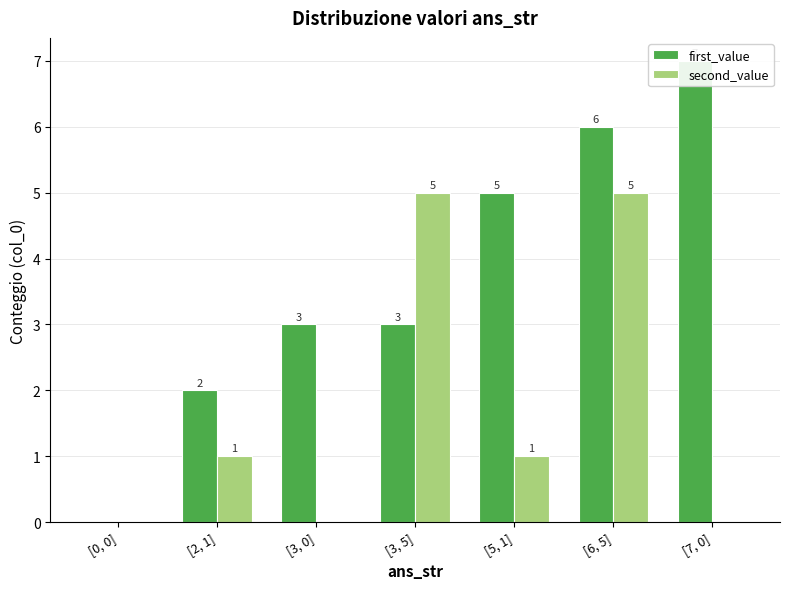

Is it true that second_value equals 1 at [2, 1]?

True